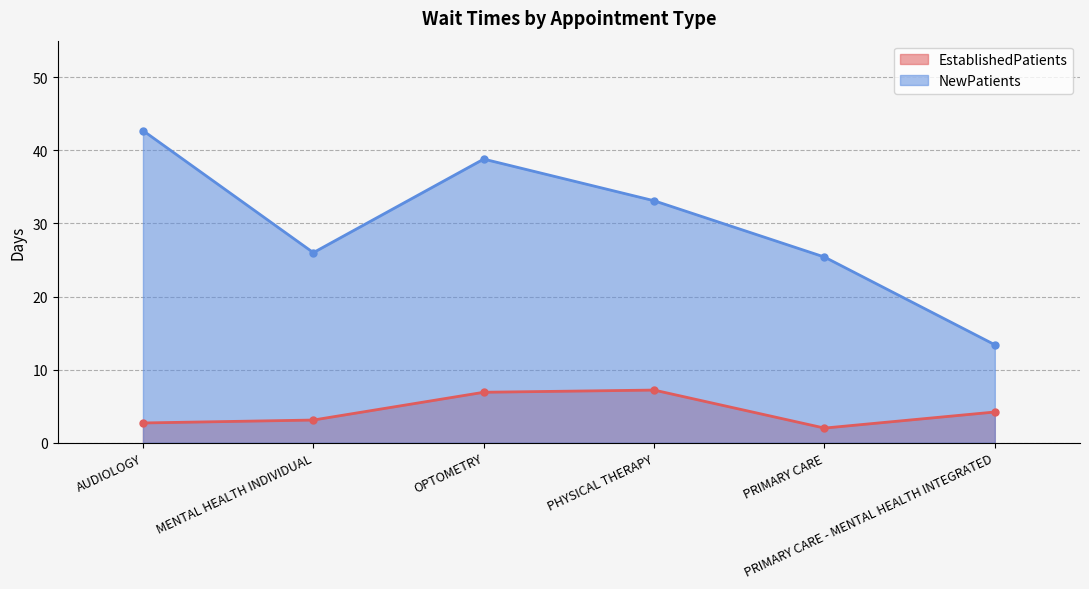

In NewPatients, how many points are higher than both neighbors (excluding endpoints)?

1